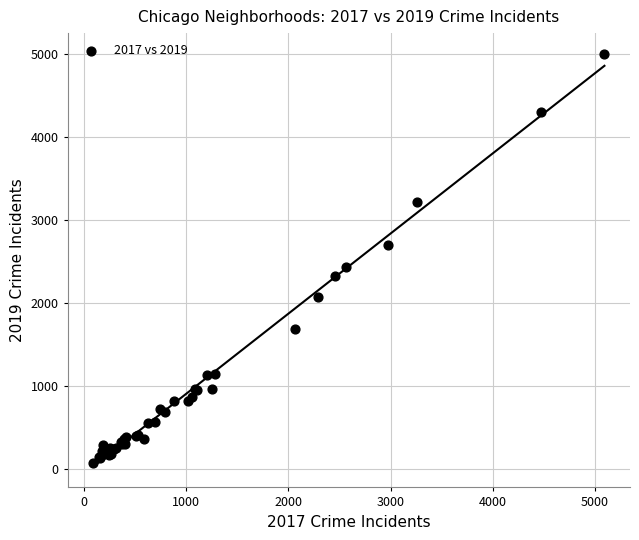

What Y value in the scatter plot is closest to 2542?

2441